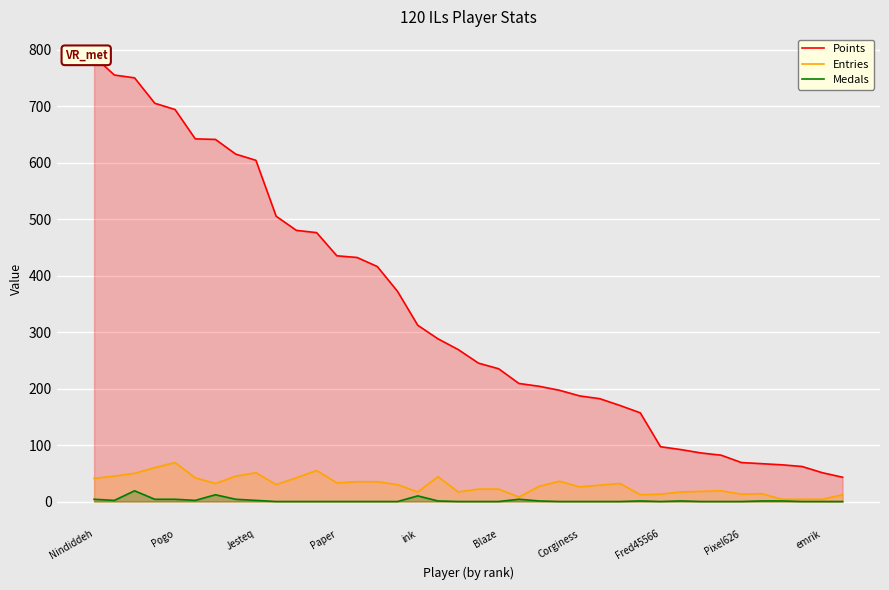

At which category does the chart reach its minimum across all series?

emrik